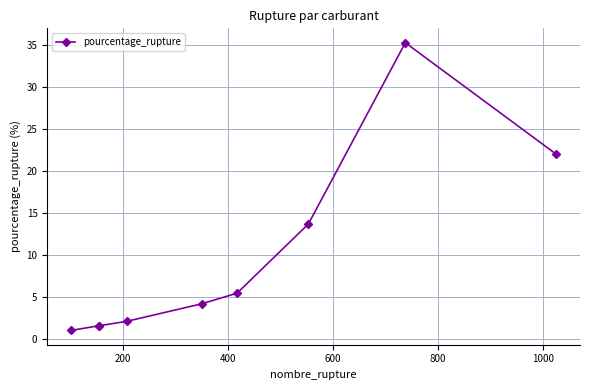

What is the greatest value displayed?

35.3